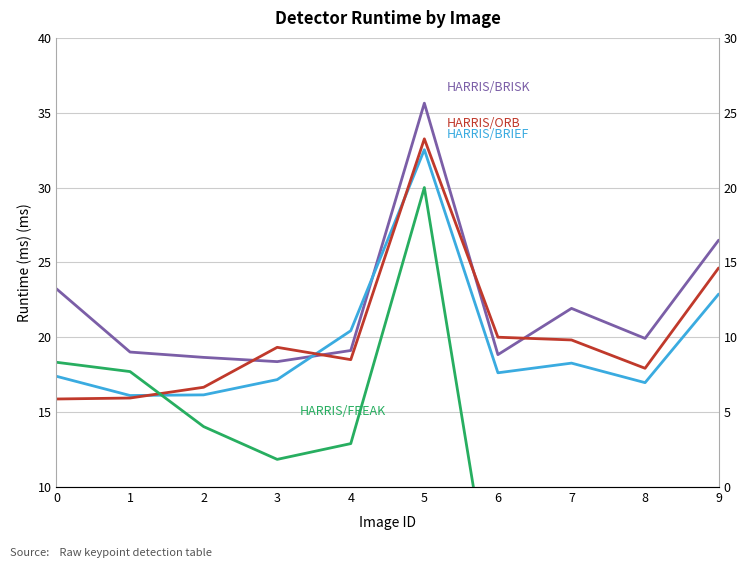

What is the sum of all HARRIS/BRIEF values?

195.6